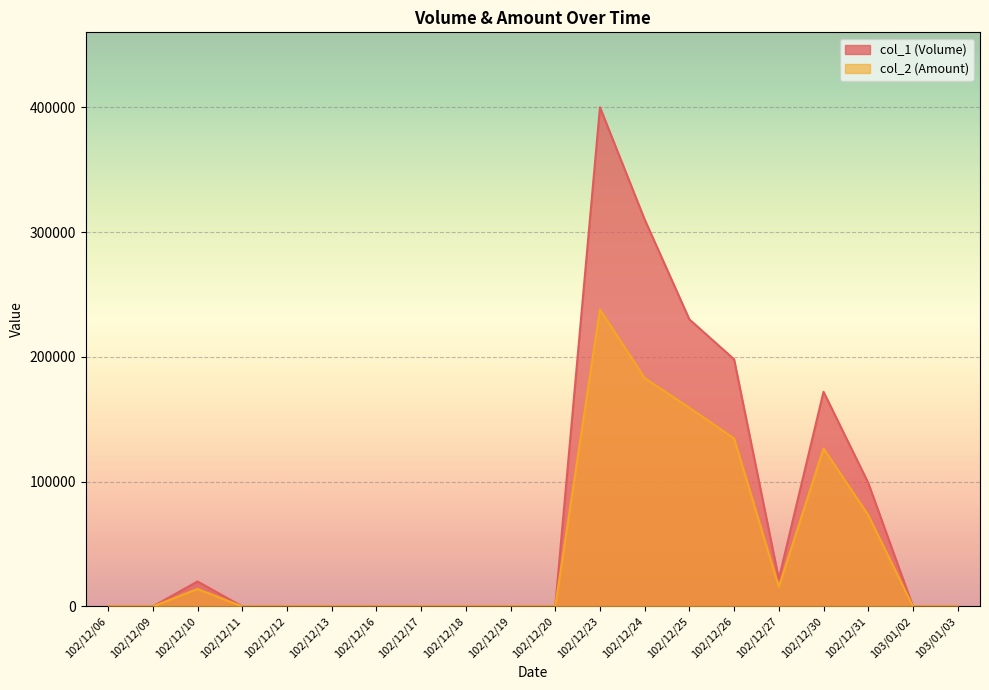

Where is the first local minimum for col_2 (Amount)?

102/12/27